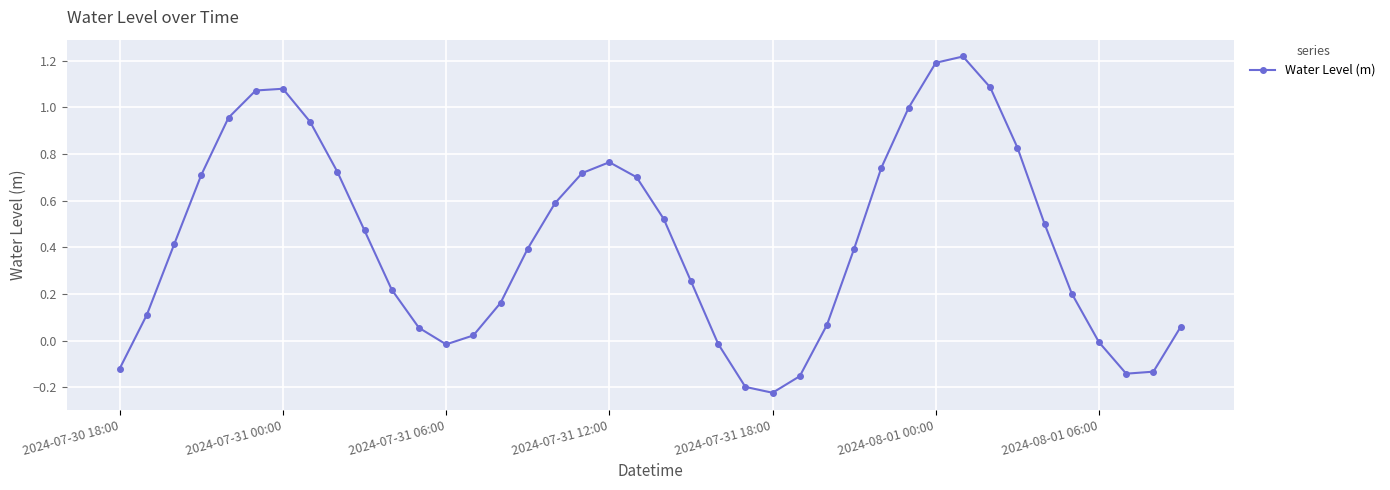

How many data points are less than 0?

9